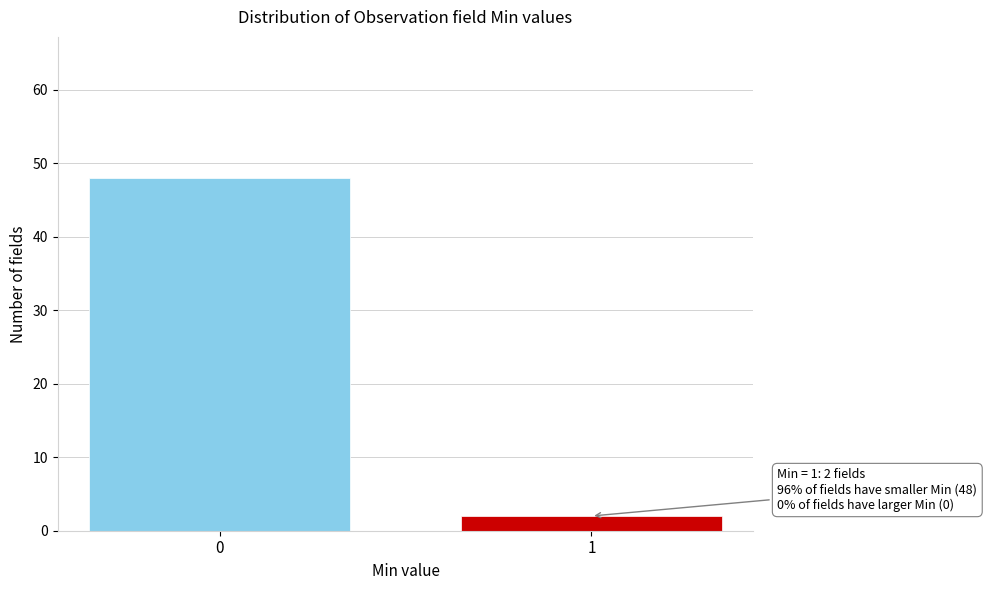

Reading left to right, transcribe all the data shown in this chart.

0=48	1=2